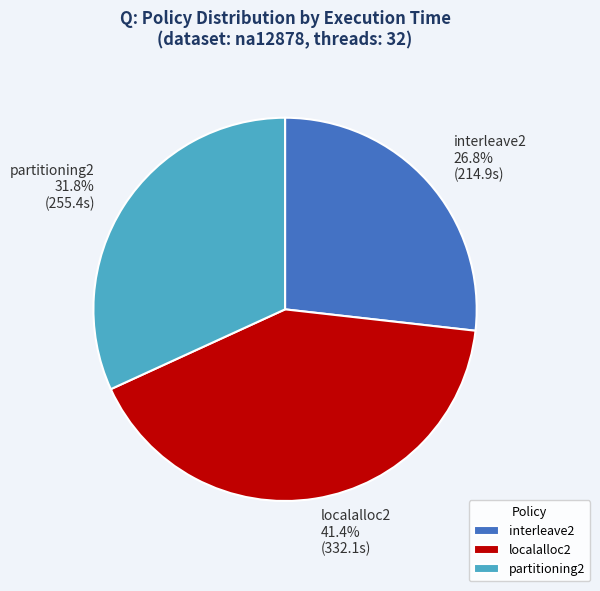

How many segments does this pie chart have?

3